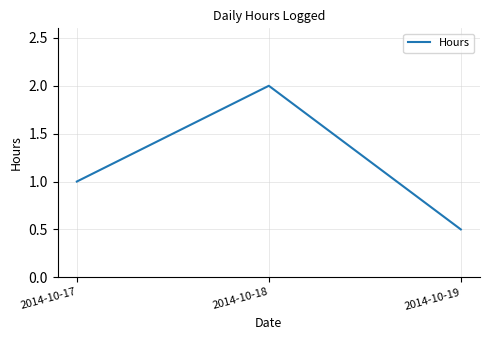

The value at 2014-10-17 is 1.0. True or false?

True